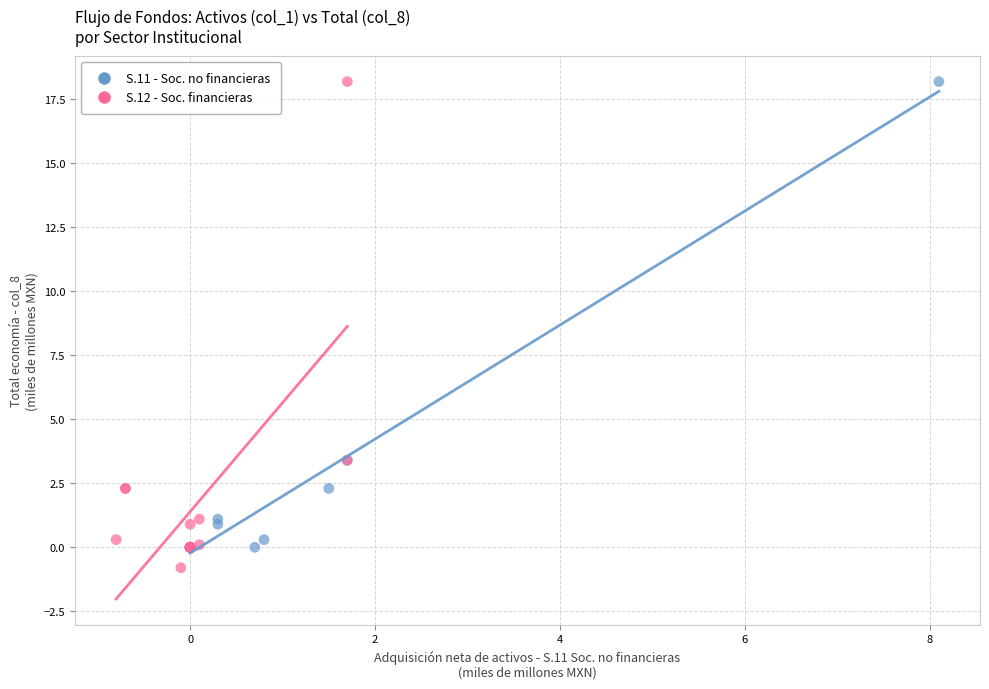

What are all the series names shown in the legend?

S.11 - Soc. no financieras, S.12 - Soc. financieras